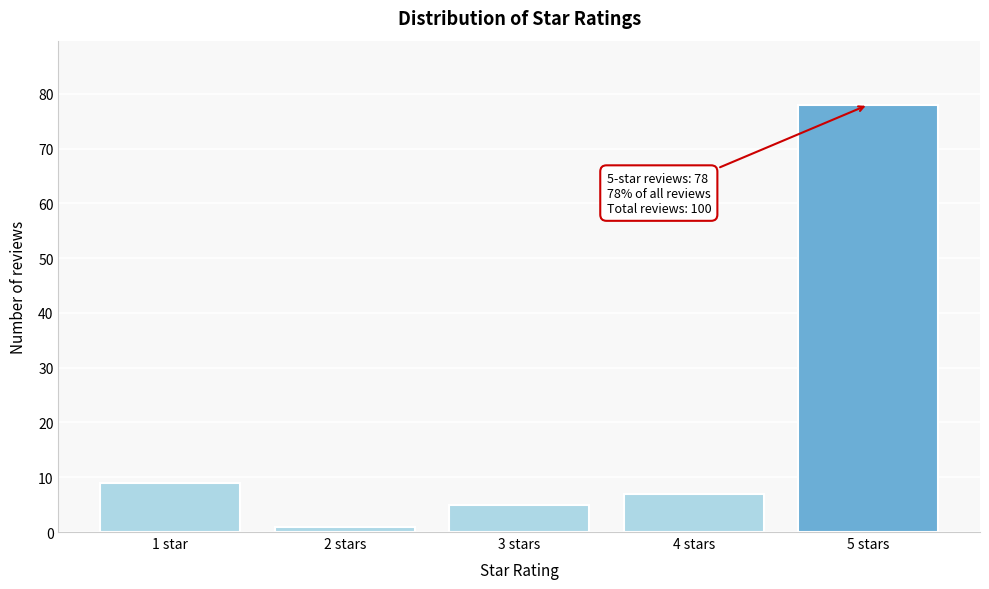

Reading left to right, list all the values displayed in this chart.

1 star=9	2 stars=1	3 stars=5	4 stars=7	5 stars=78